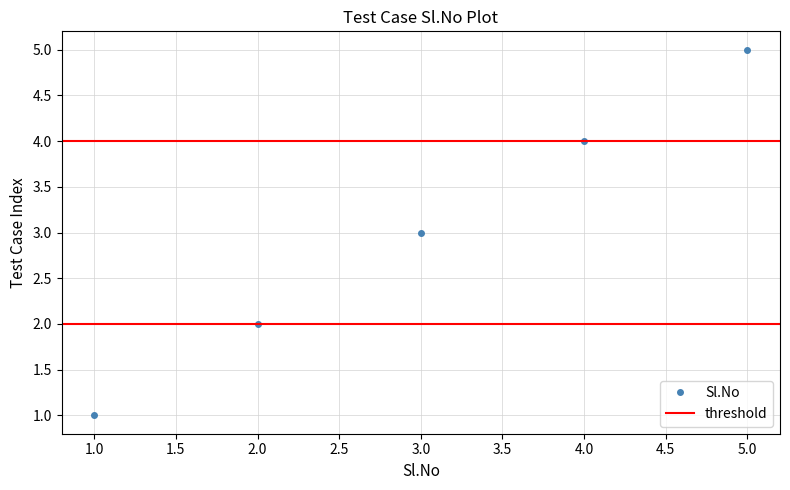

True or false: the data has more than 0 interior local peaks.

False